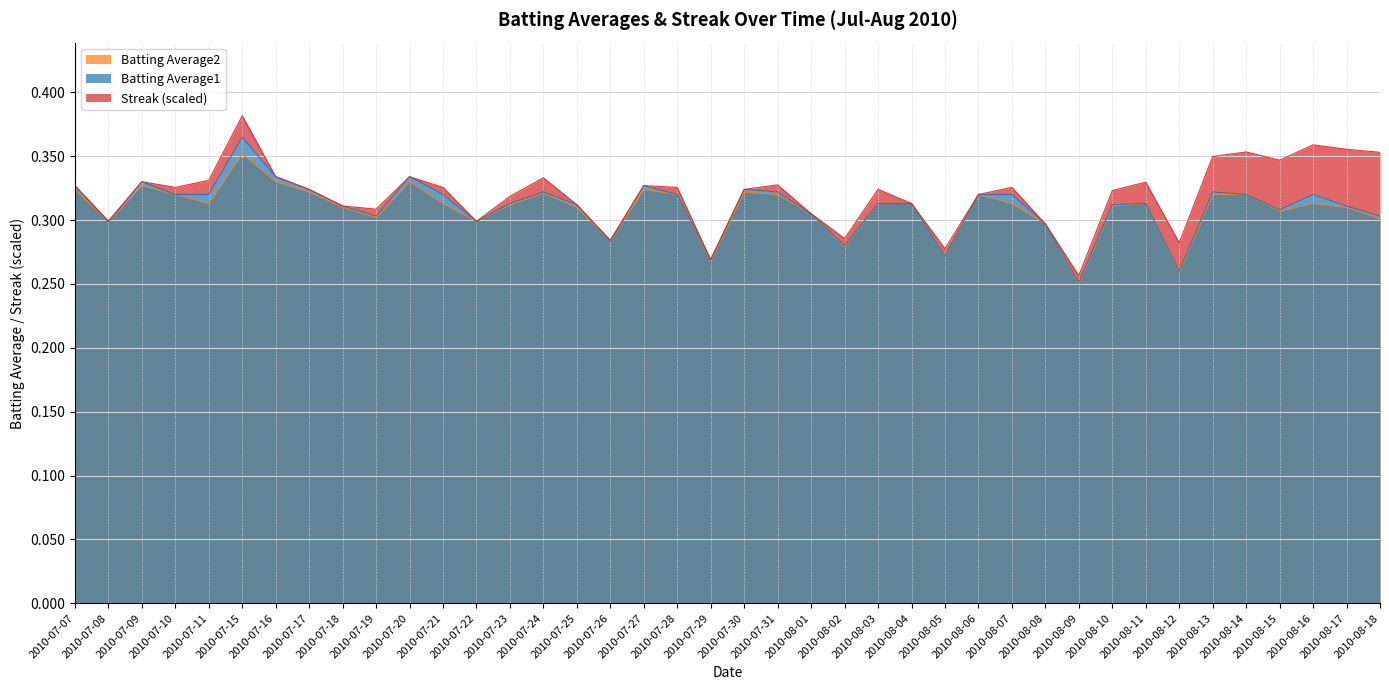

Reading left to right, what are all the values shown in this chart?

Batting Average1: 0.3	0.3	0.3	0.3	0.3	0.4	0.3	0.3	0.3	0.3	0.3	0.3	0.3	0.3	0.3	0.3	0.3	0.3	0.3	0.3	0.3	0.3	0.3	0.3	0.3	0.3	0.3	0.3	0.3	0.3	0.3	0.3	0.3	0.3	0.3	0.3	0.3	0.3	0.3	0.3
Batting Average2: 0.3	0.3	0.3	0.3	0.3	0.4	0.3	0.3	0.3	0.3	0.3	0.3	0.3	0.3	0.3	0.3	0.3	0.3	0.3	0.3	0.3	0.3	0.3	0.3	0.3	0.3	0.3	0.3	0.3	0.3	0.2	0.3	0.3	0.3	0.3	0.3	0.3	0.3	0.3	0.3